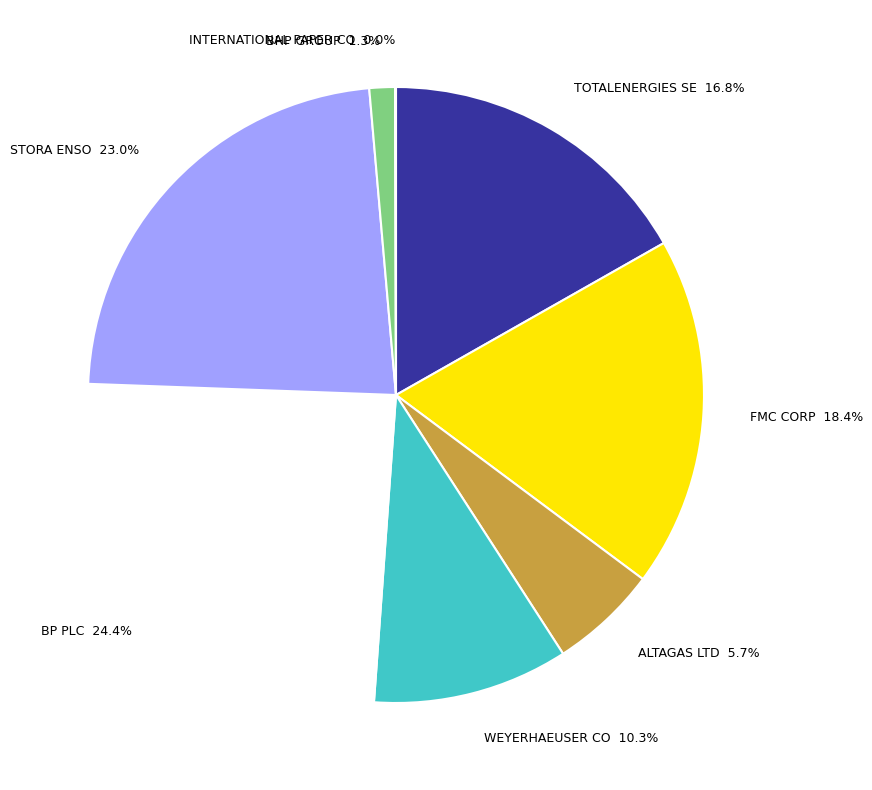

Does BHP GROUP represent more than half of the total?

No